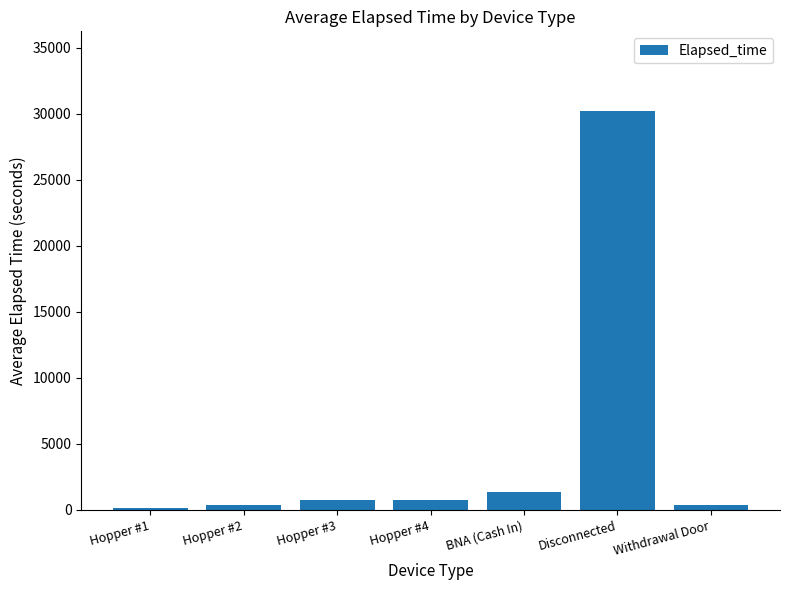

What is the maximum value shown in the chart?

30217.5